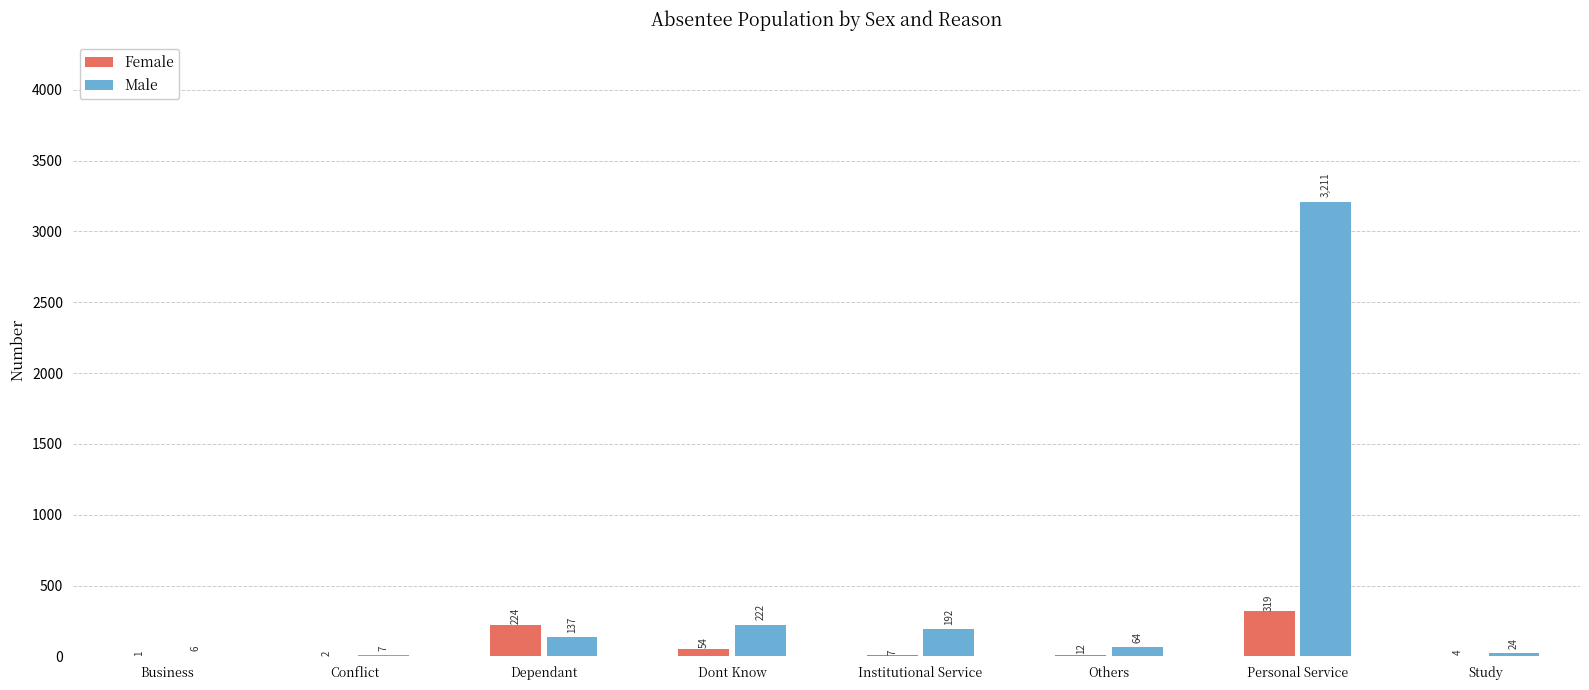

How many distinct data groups are displayed?

2